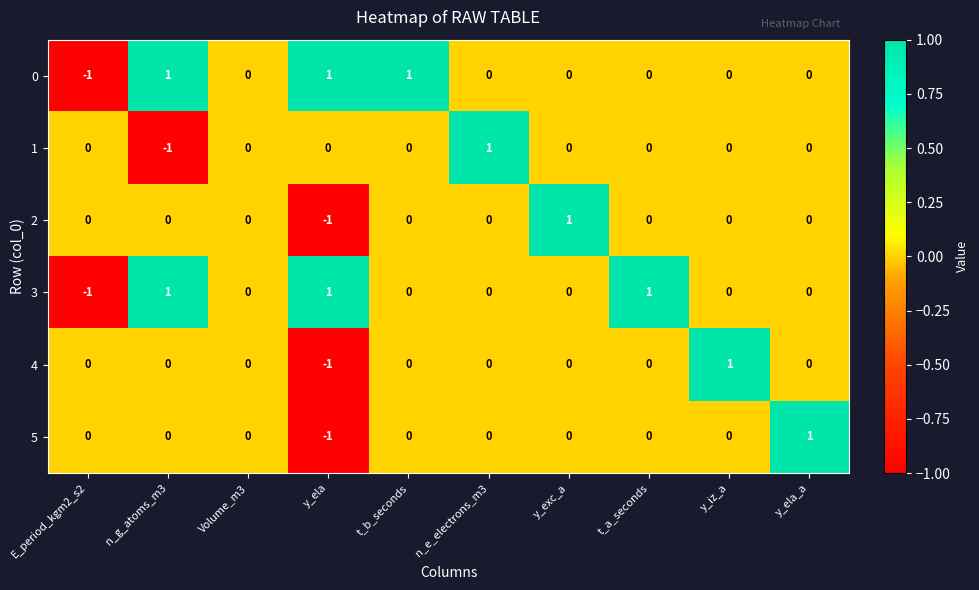

The 4 series shows 0 at E_period_kgm2_s2. True or false?

True